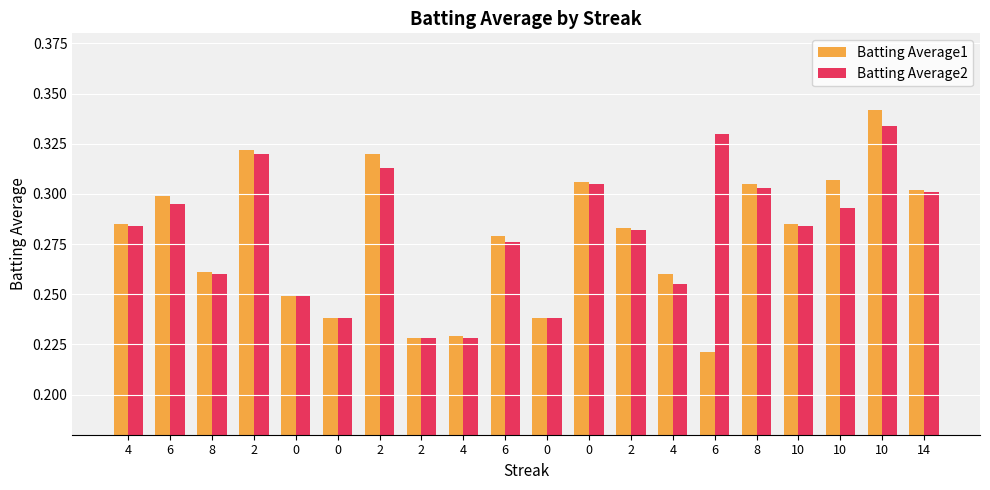

Which series has the largest range (max minus min)?

Batting Average1